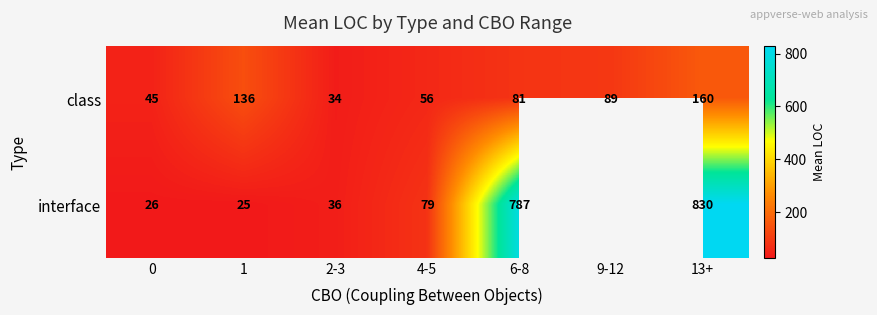

Rank the series at 13+ from highest to lowest value.

interface, class